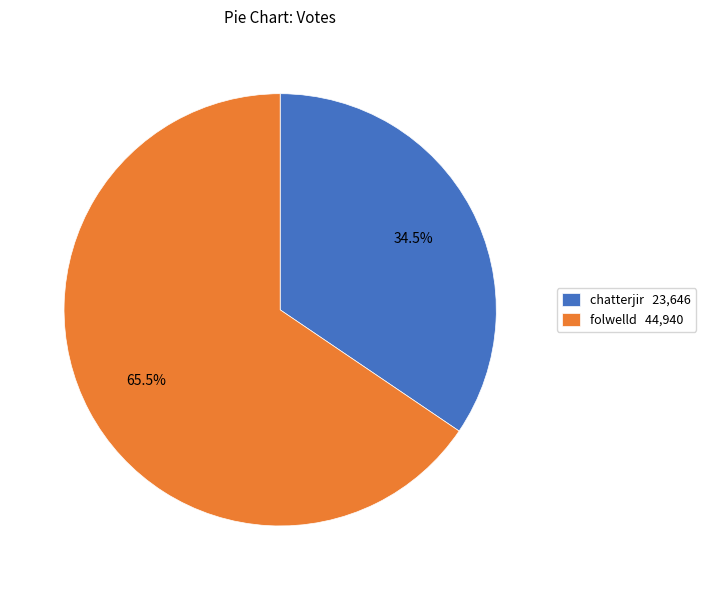

How many segments does this pie chart have?

2